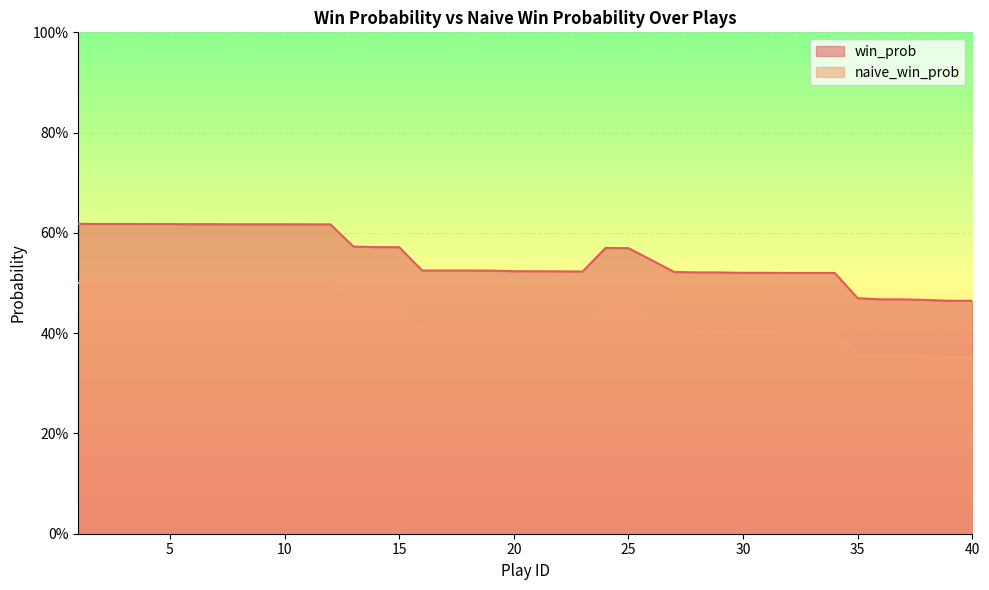

What is the difference between the maximum and minimum values in the naive_win_prob series?

0.1